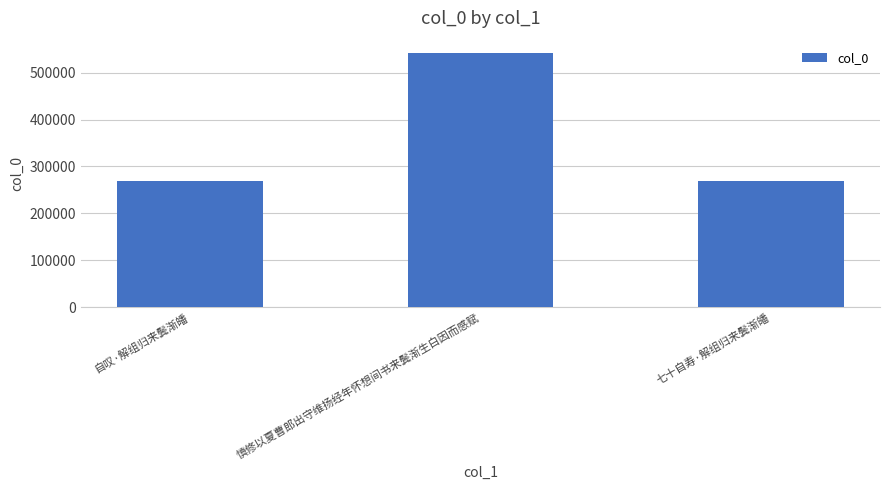

What is the value of the 1st bar from the left?

268420